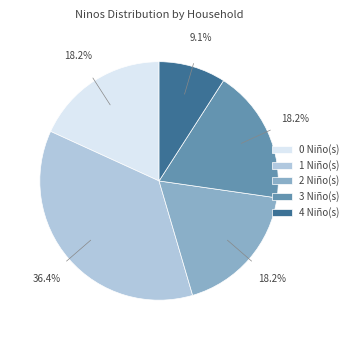

How much of the chart is everything except 4 Niño(s)?

90.9%